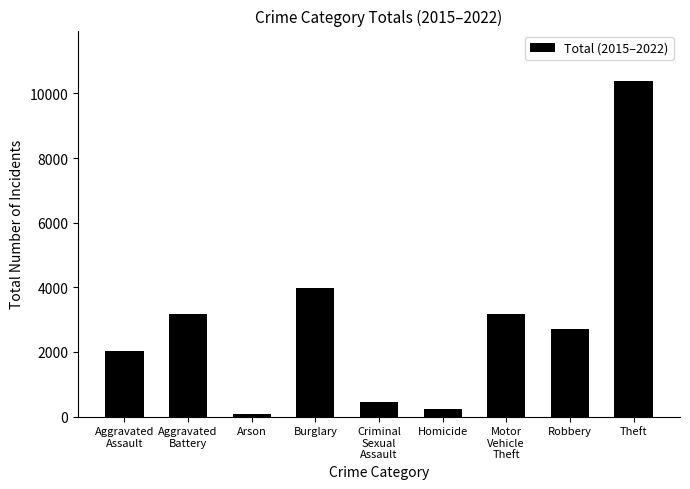

The chart shows a value of 10388 at Theft. True or false?

True